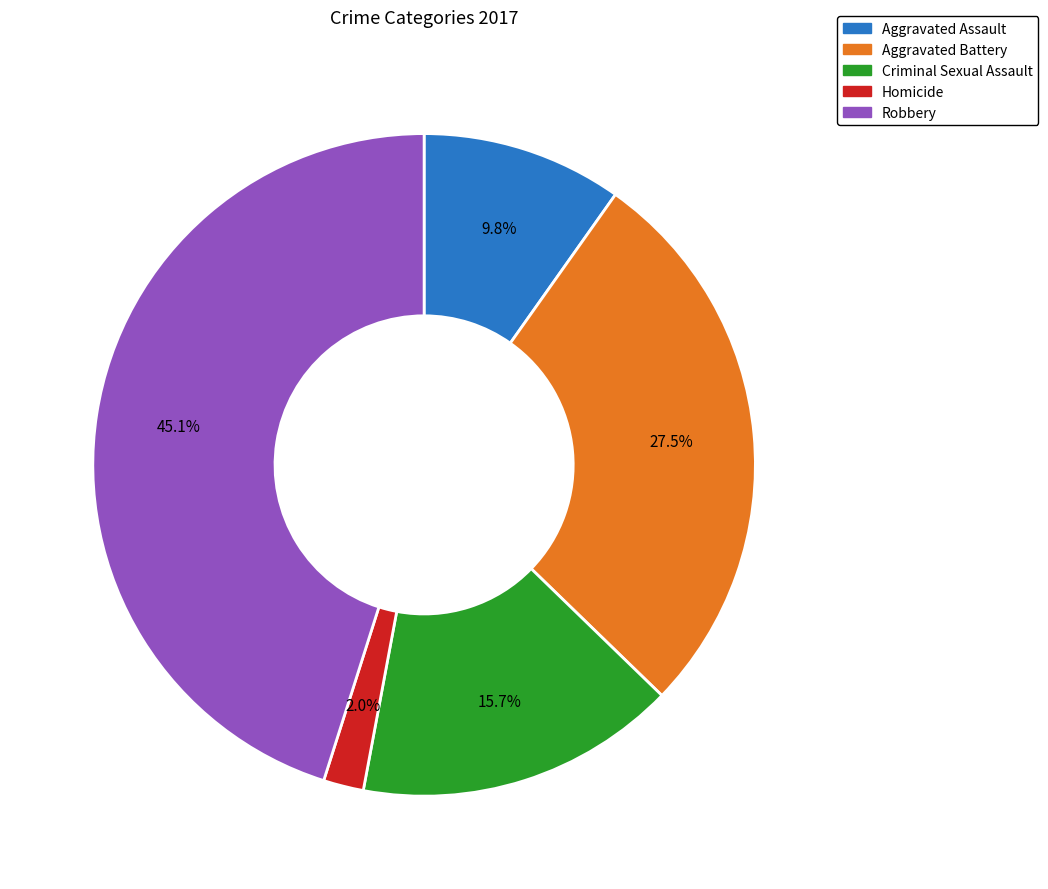

The Homicide slice represents 8% of the pie. True or false?

False